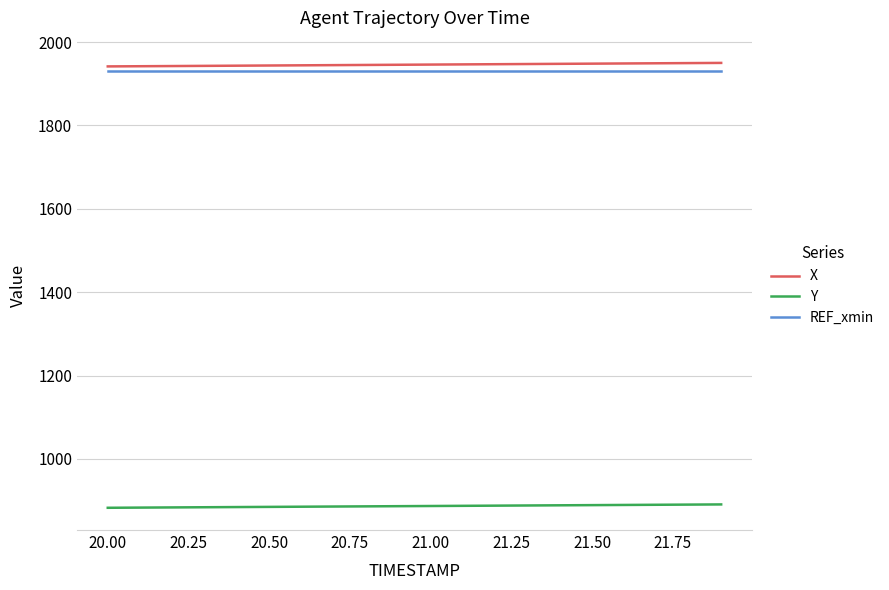

What is the minimum value for Y?

882.7